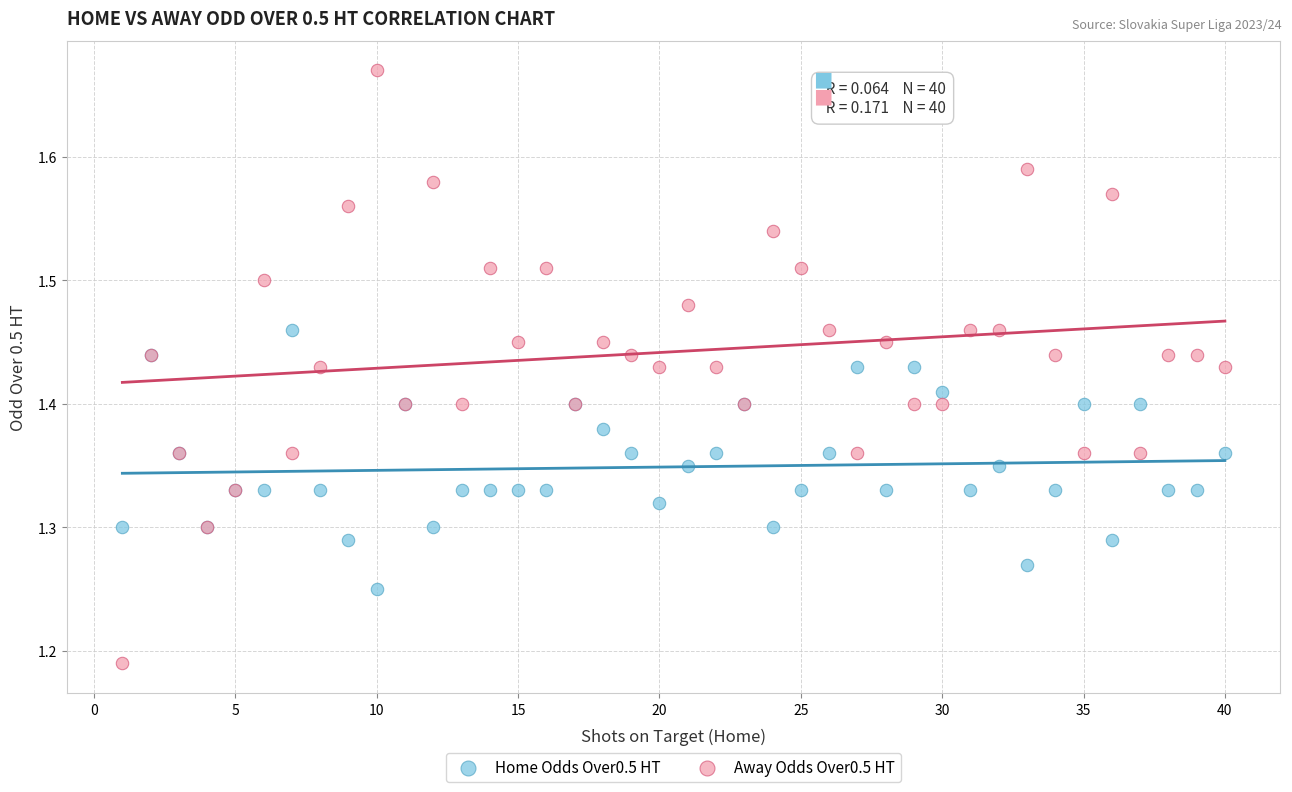

Which series contains the lowest Y value?

Away Odds Over0.5 HT